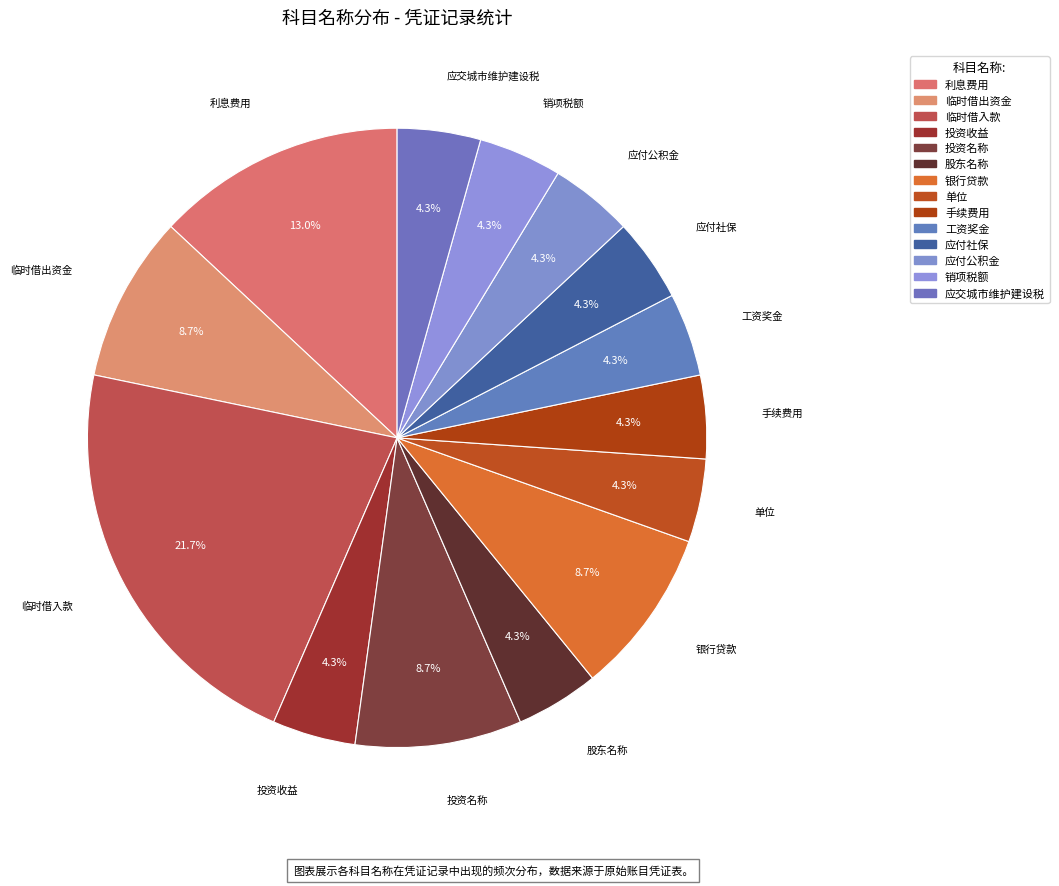

How many segments does this pie chart have?

14